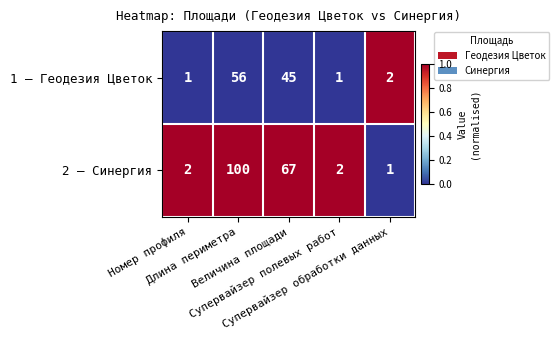

Rank the series by their average value, from highest to lowest.

2 — Синергия, 1 — Геодезия Цветок